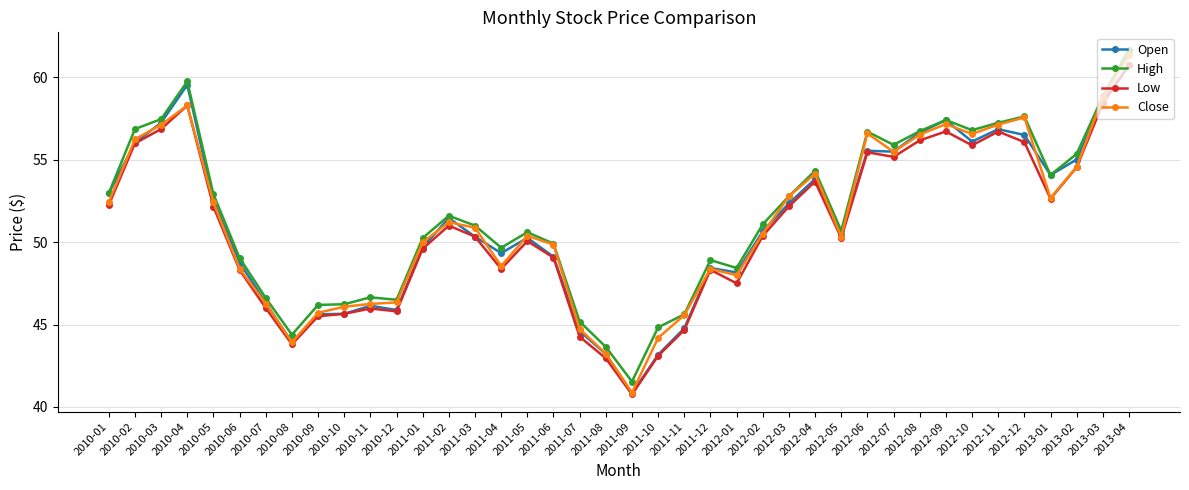

Is the value of Low at 2012-10 greater than the value of Open at 2010-03?

No